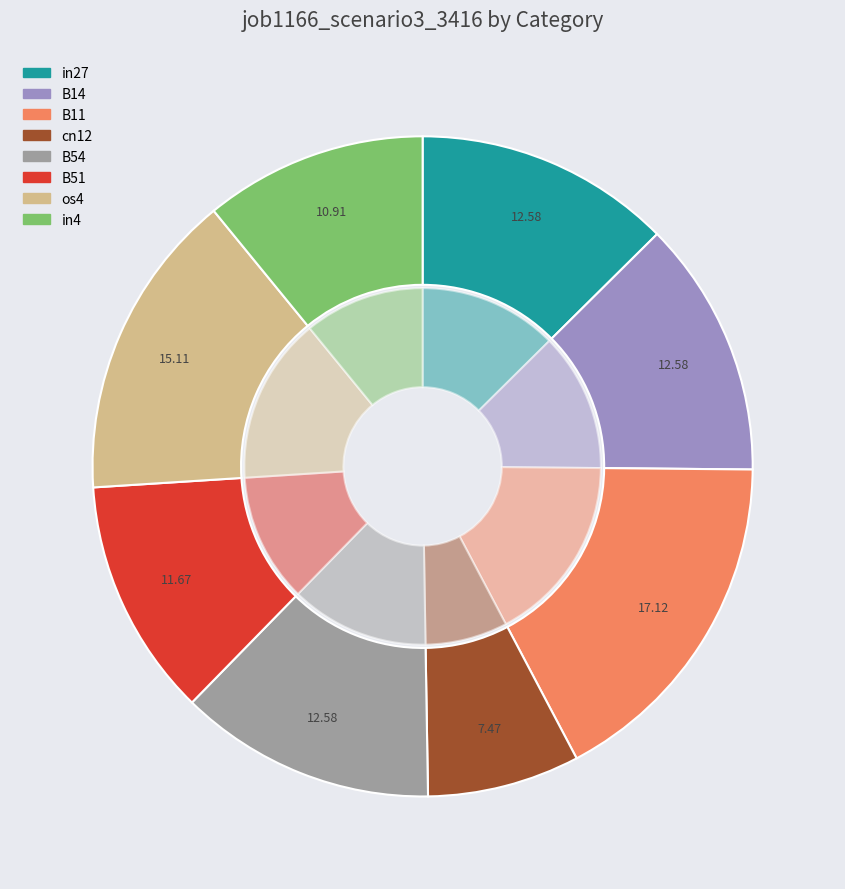

What portion of the pie excludes in27?

87.4%